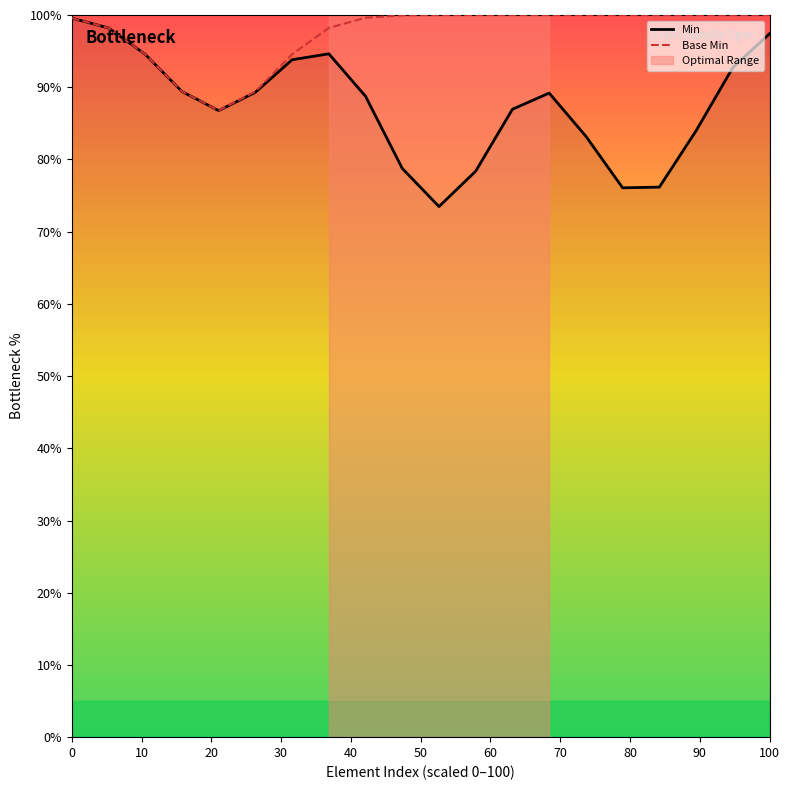

Which series has the widest spread of values?

Min